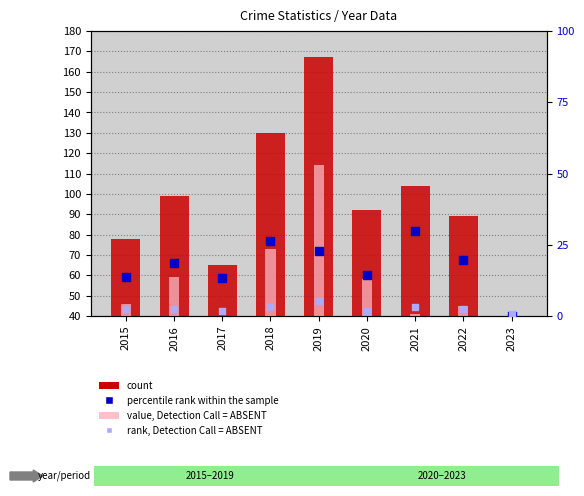

Which series has the widest spread of Y values?

count